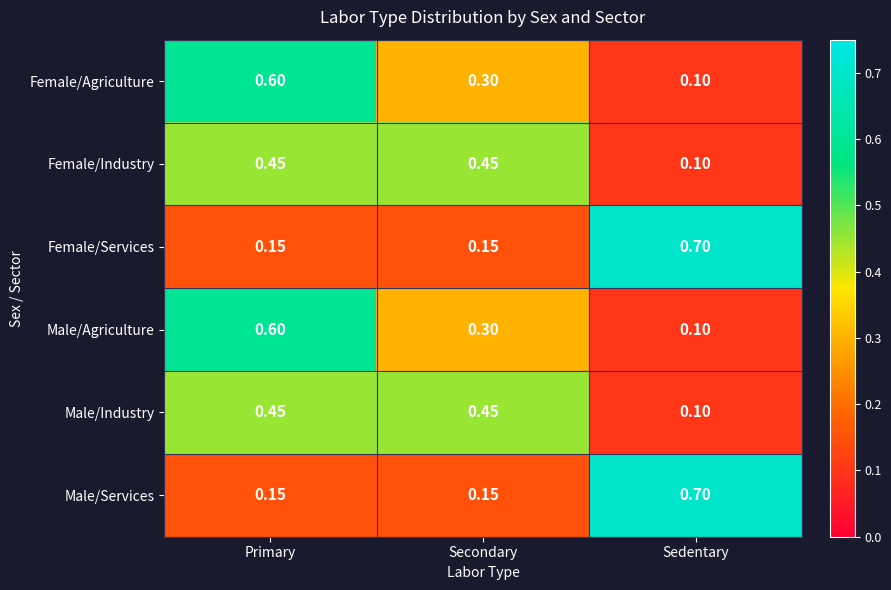

At which category is the sum across all series the highest?

Primary